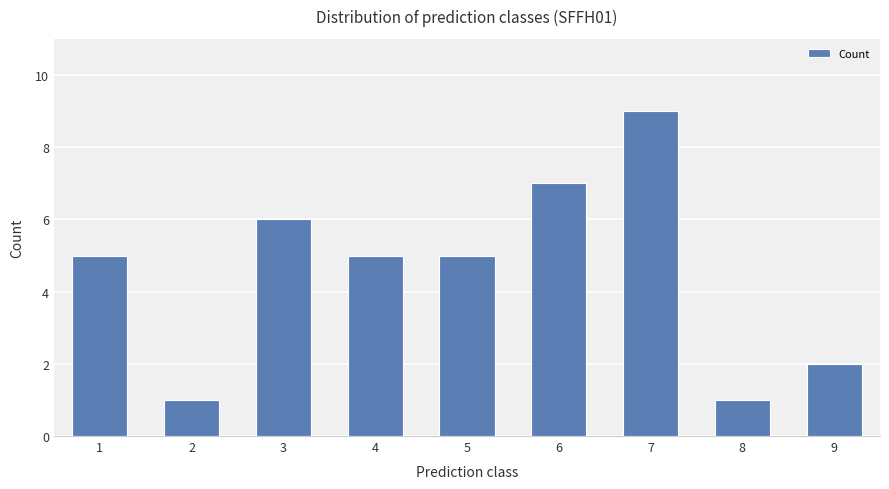

The value at 1 is 8. True or false?

False